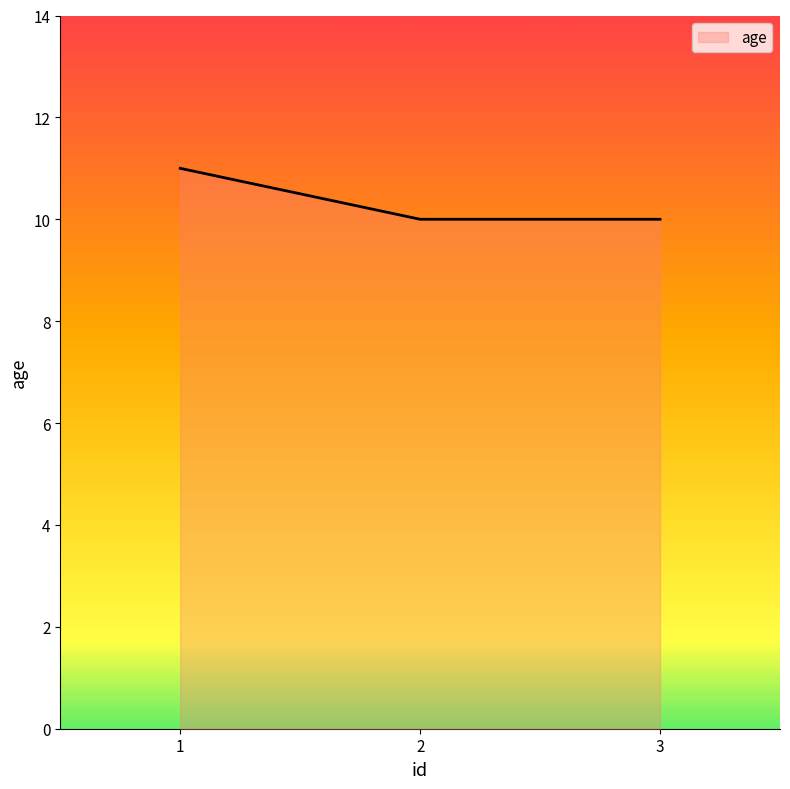

Approximately how many times larger is the value at 1 compared to 3?

1.1